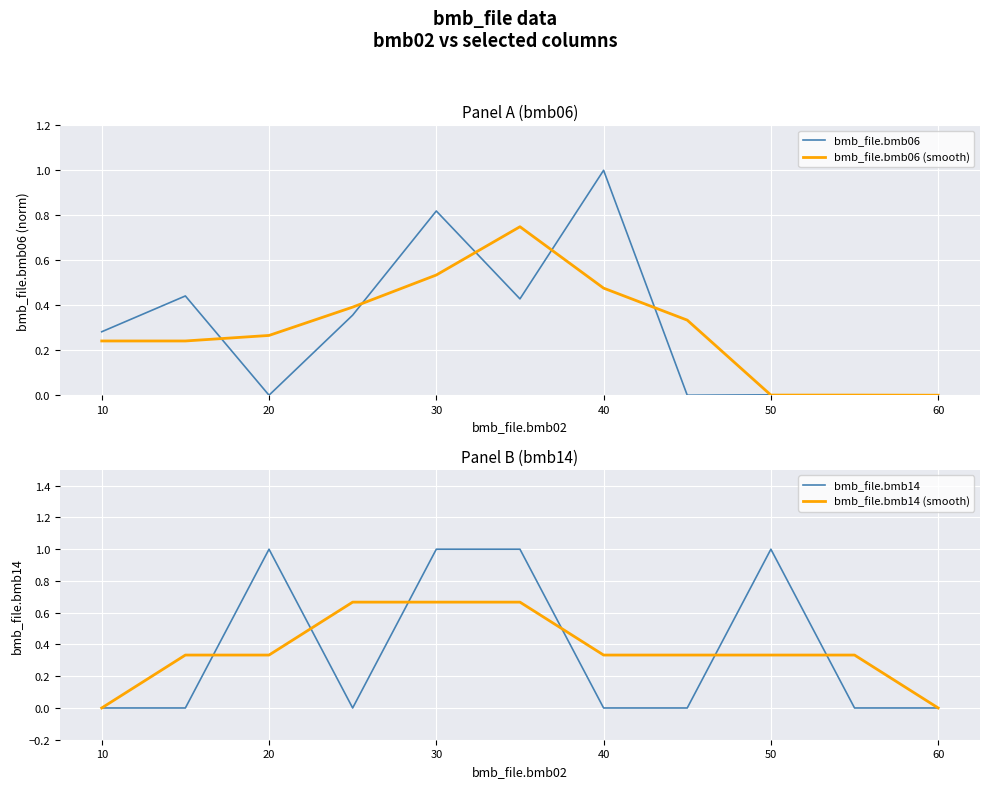

Which label corresponds to the smallest value in the chart?

20